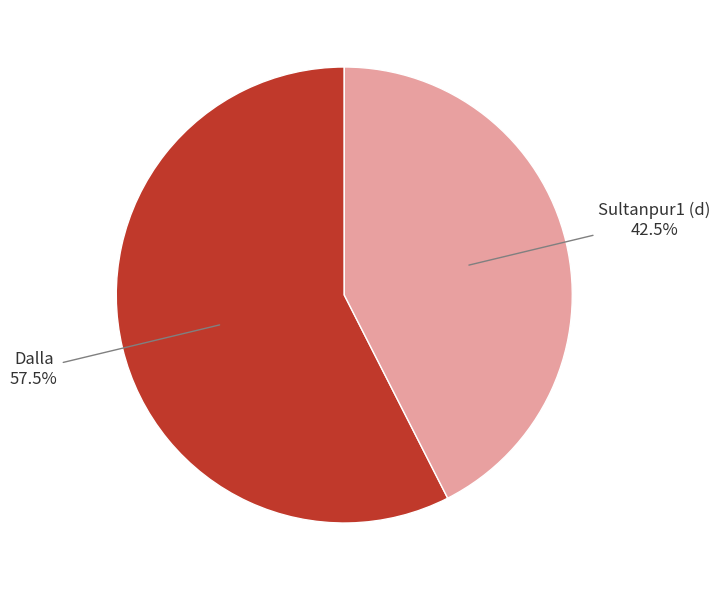

Combined, do Dalla and Sultanpur1 (d) account for over 50%?

Yes